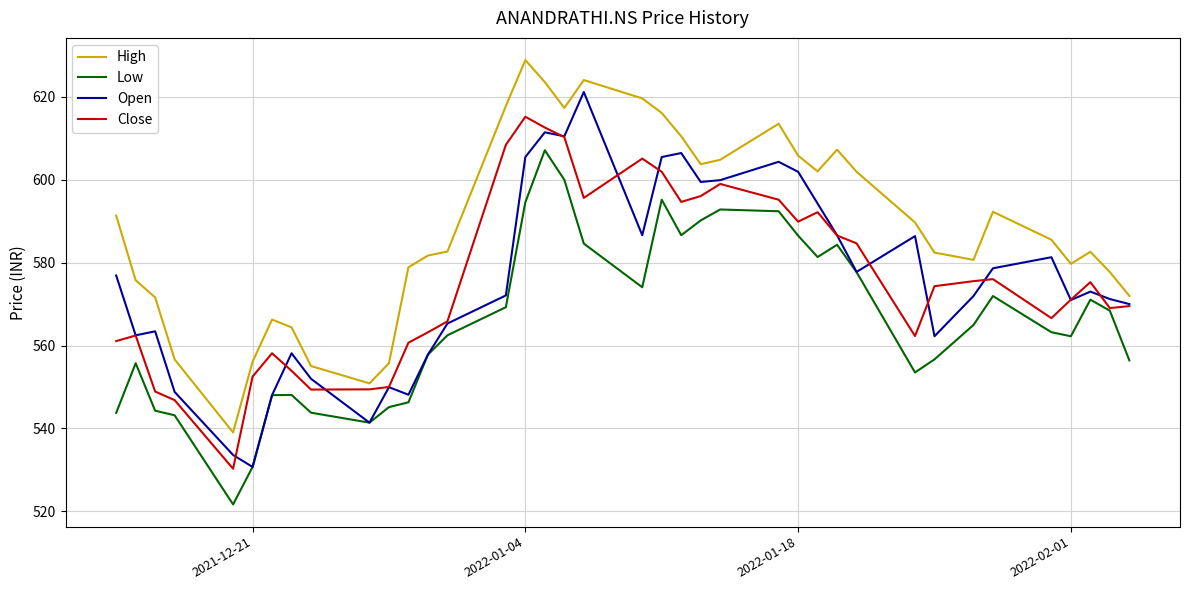

What is the minimum value for Open?

530.7